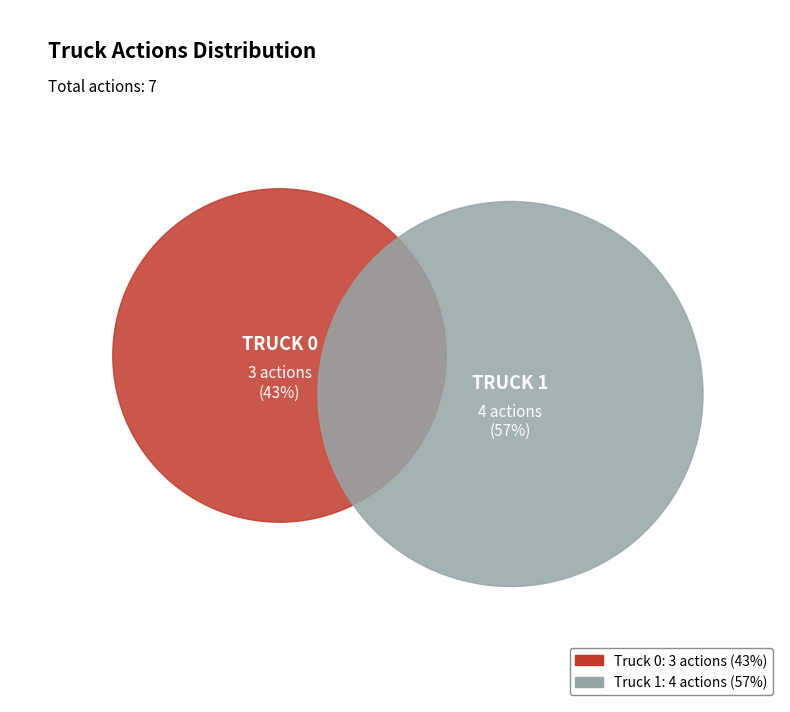

To the nearest percent, what portion does Truck 0 represent?

43%